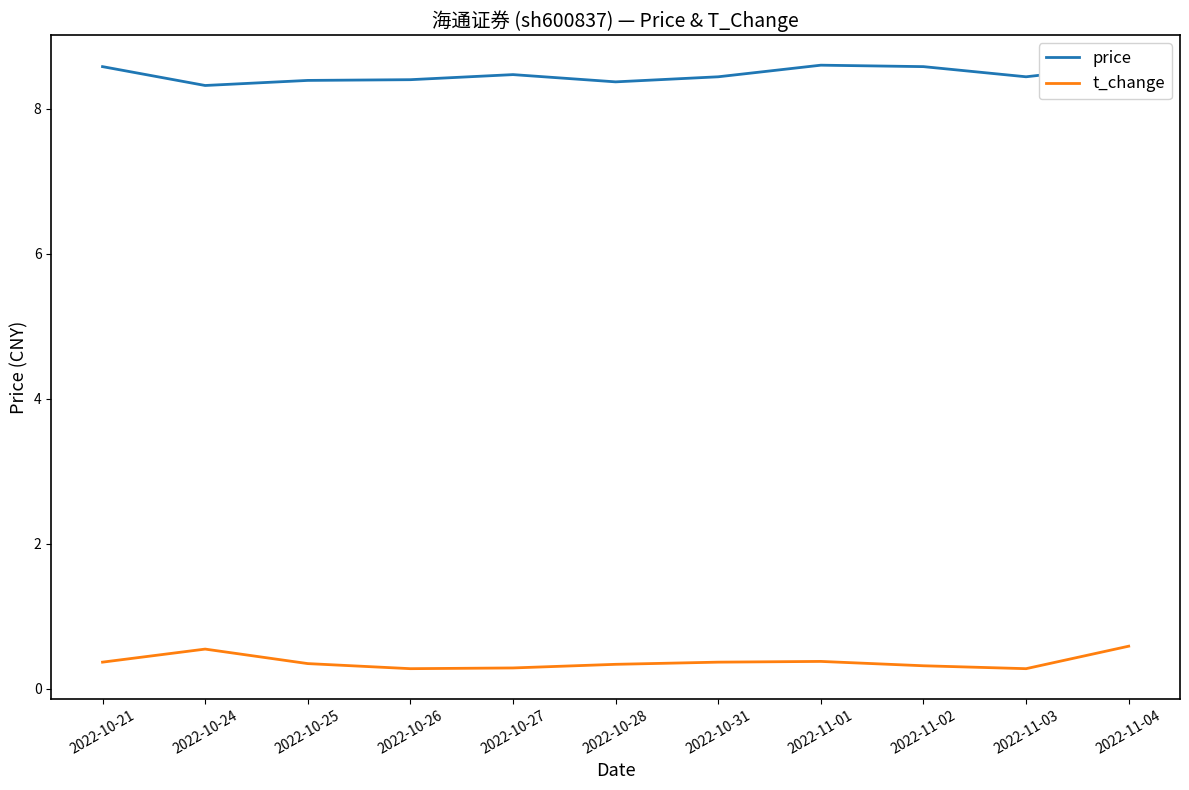

What are all the series names shown in the legend?

price, t_change